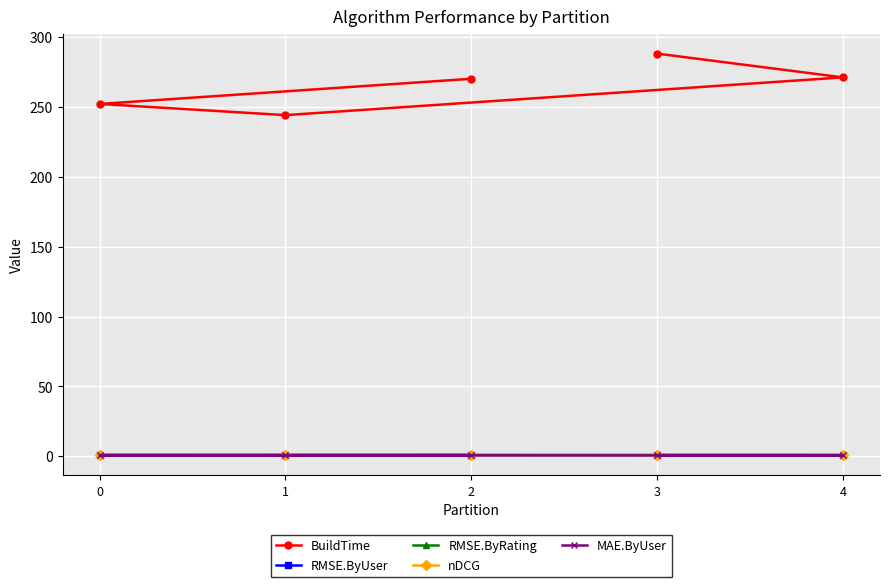

True or false: BuildTime and nDCG cross at least once.

False